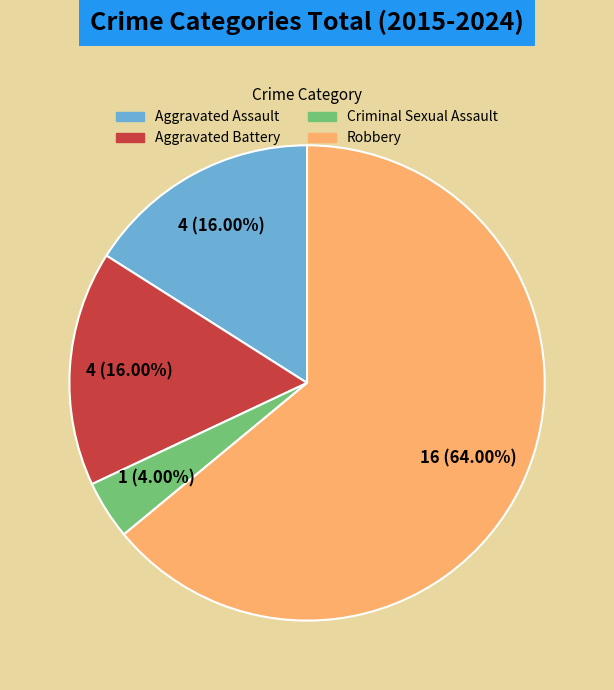

What percentage is the Robbery slice, to the nearest percent?

64%